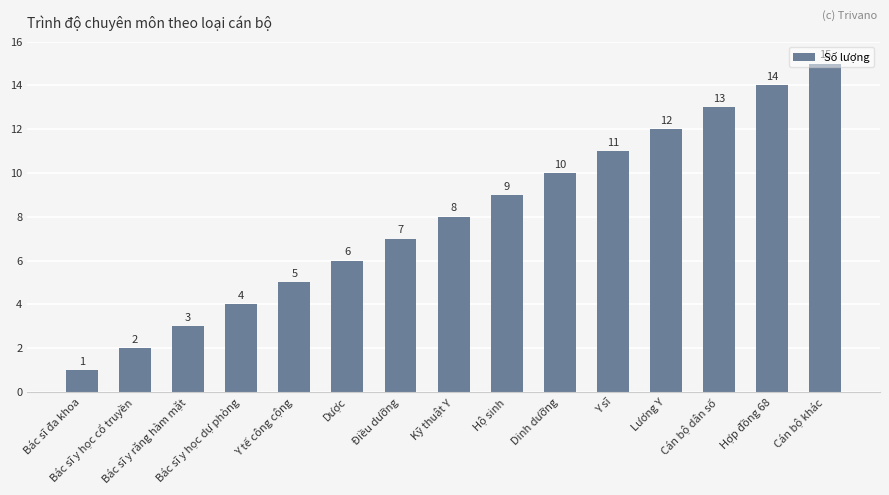

What is the label of the 13th bar from the right?

Bác sĩ y răng hàm mặt